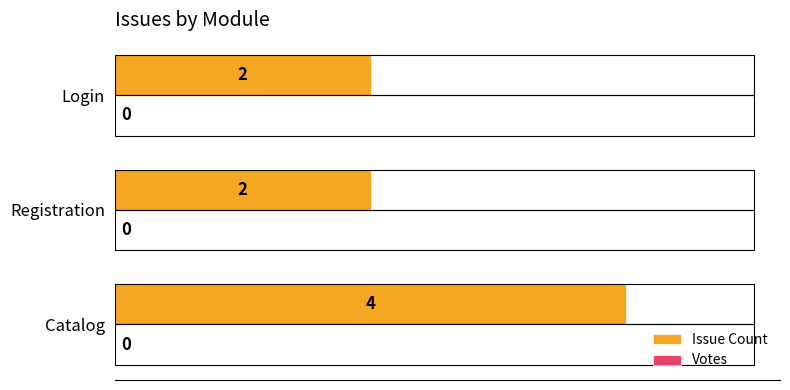

The value at Registration is 2. True or false?

True